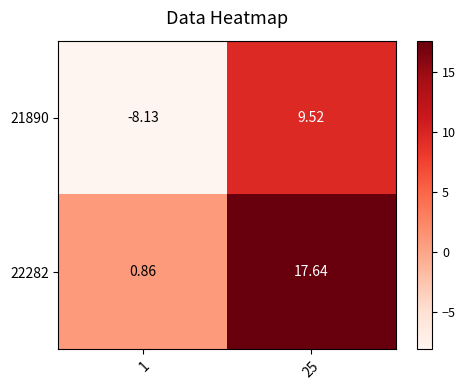

Is the value of 22282 at 25 greater than the value of 21890 at 25?

Yes